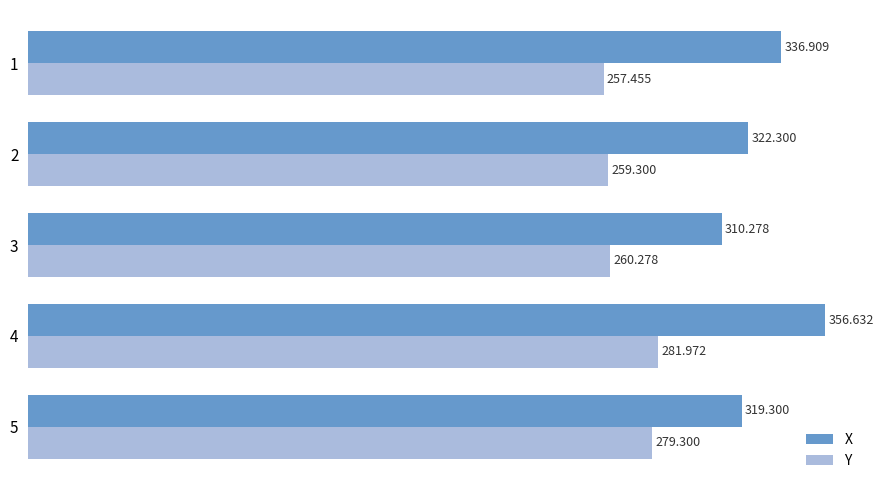

Is the value of Y at 3 greater than the value of X at 1?

No